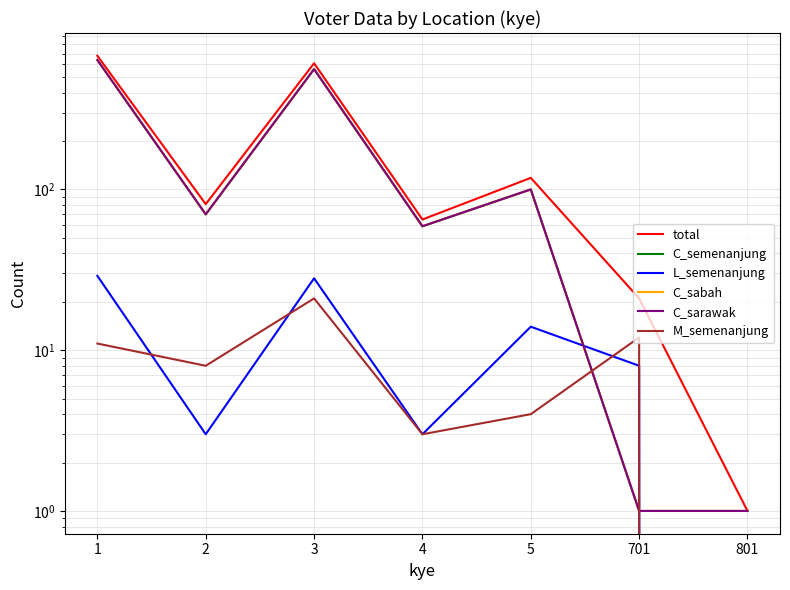

What are all the series names shown in the legend?

total, C_semenanjung, L_semenanjung, C_sabah, C_sarawak, M_semenanjung